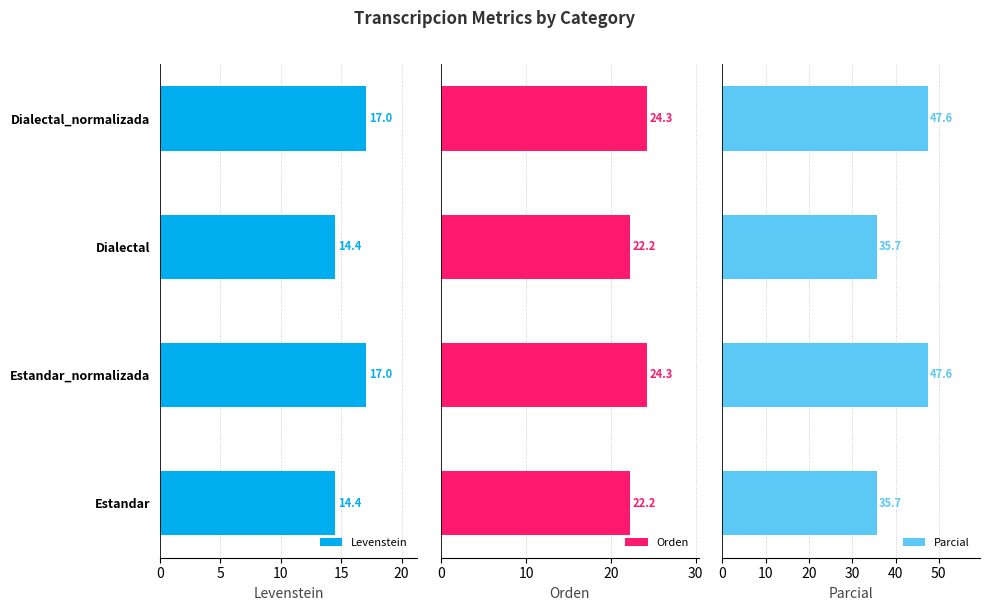

What is the sum of all Orden values?

93.0